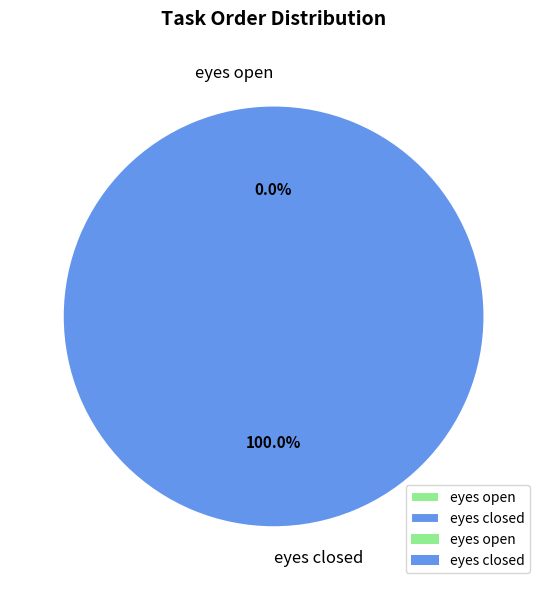

Combined, what portion of the pie is eyes open and eyes closed?

100.0%